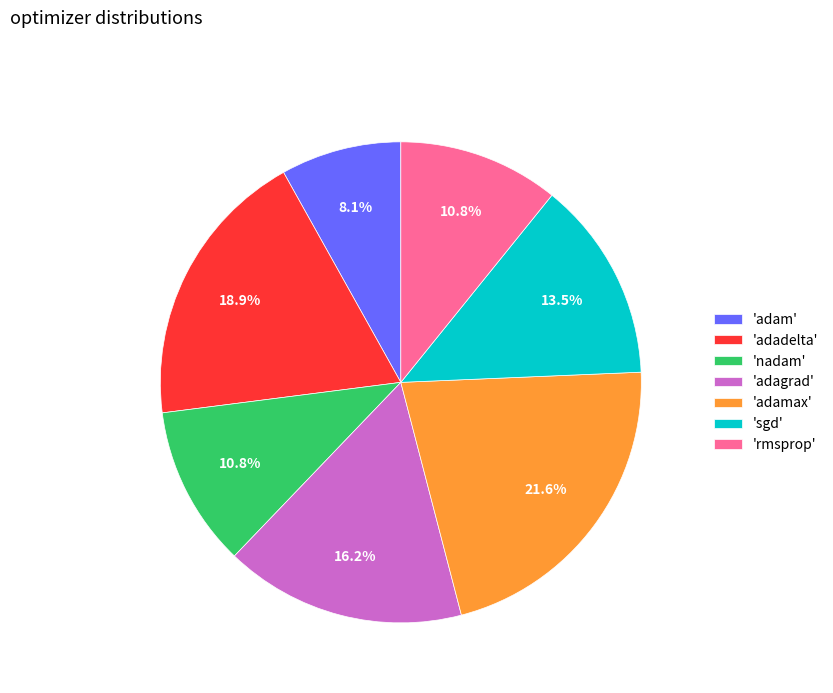

Do 'adam' and 'sgd' together represent more than half of the pie?

No